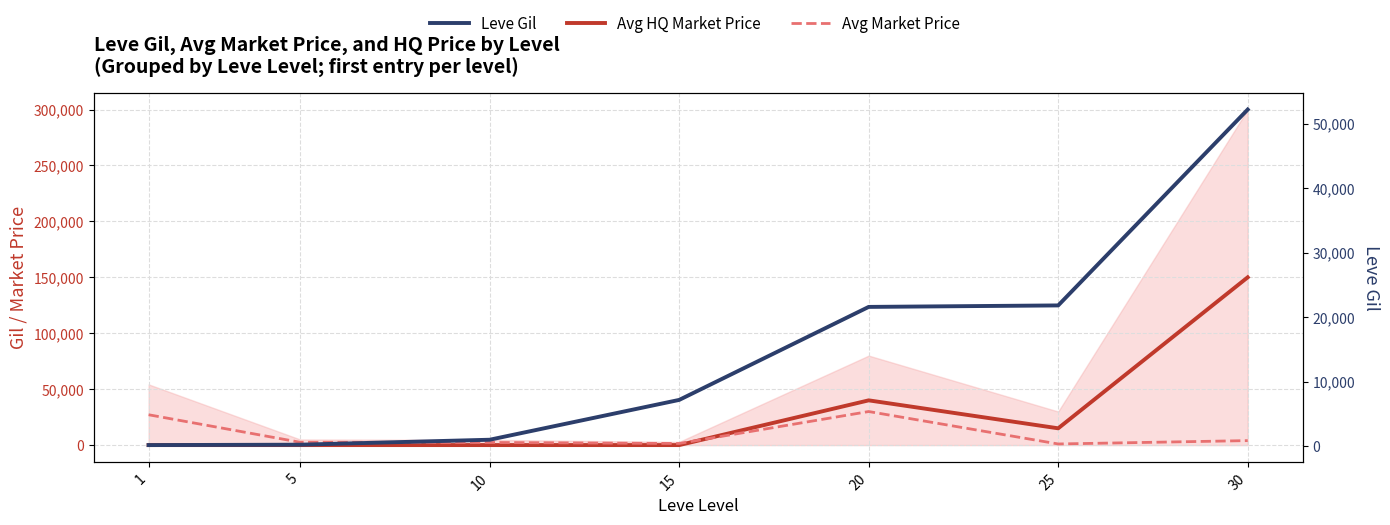

At which category is the sum across all series the highest?

30